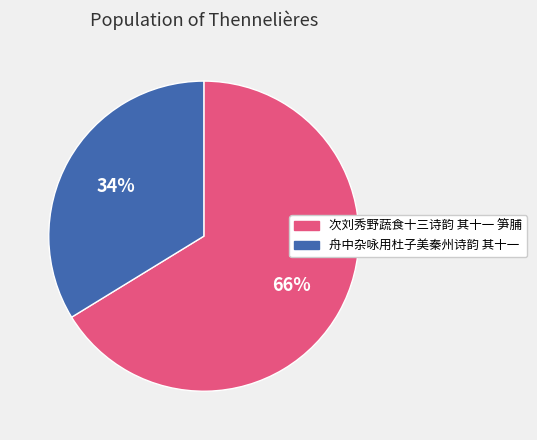

Is it true that 舟中杂咏用杜子美秦州诗韵 其十一 is 34% of the pie?

True